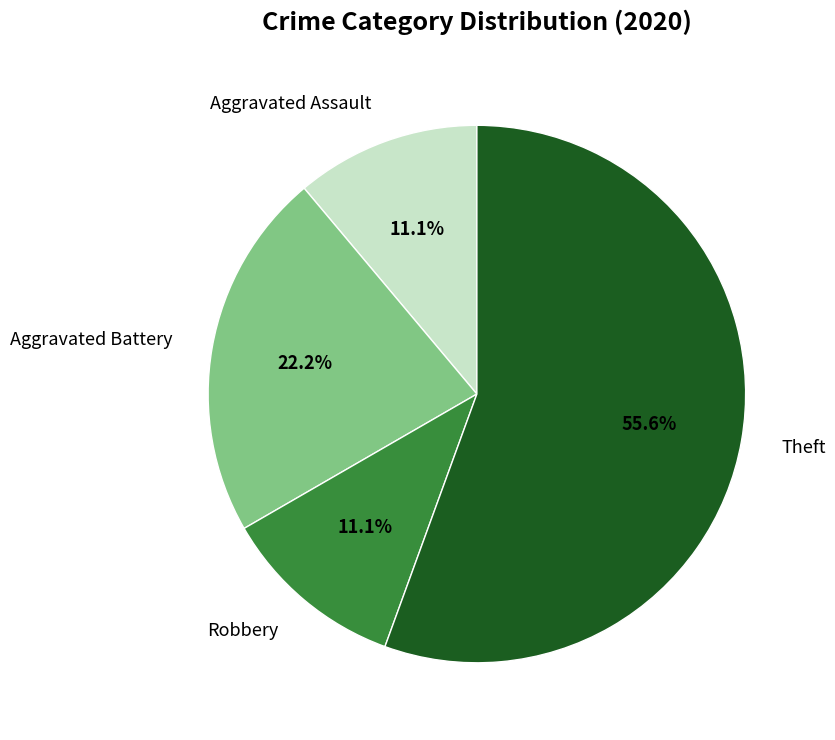

Which category has the biggest portion of the pie?

Theft